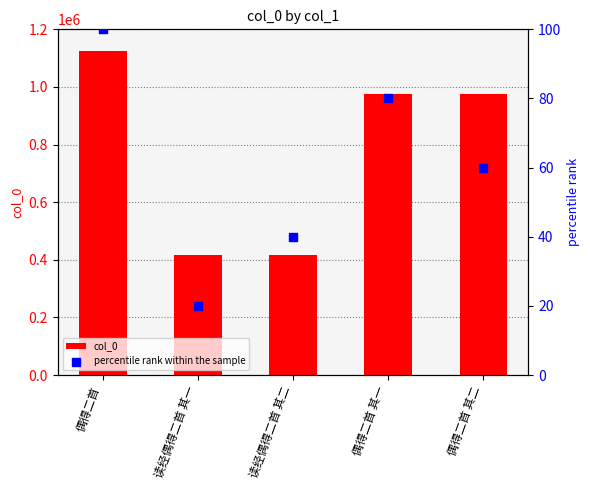

What are all the series names shown in the legend?

col_0, percentile rank within the sample